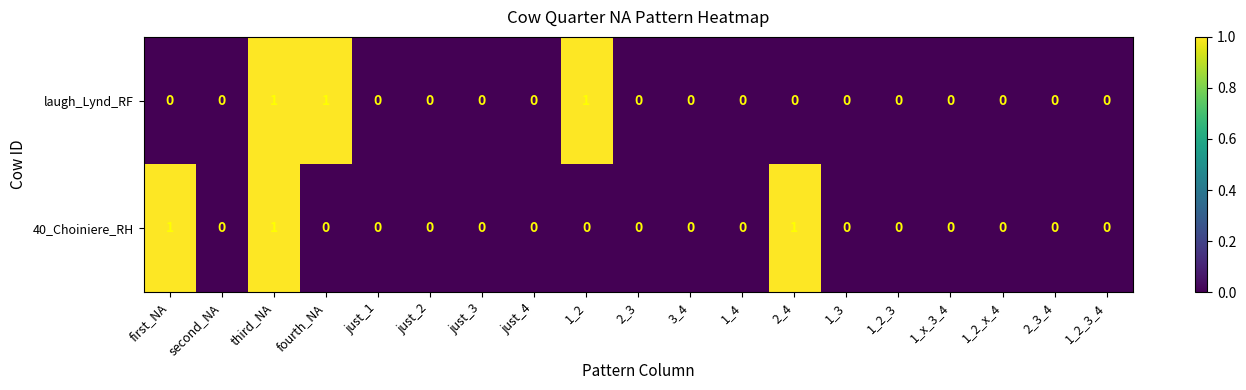

Count the laugh_Lynd_RF values in the range 0 to 1.

19